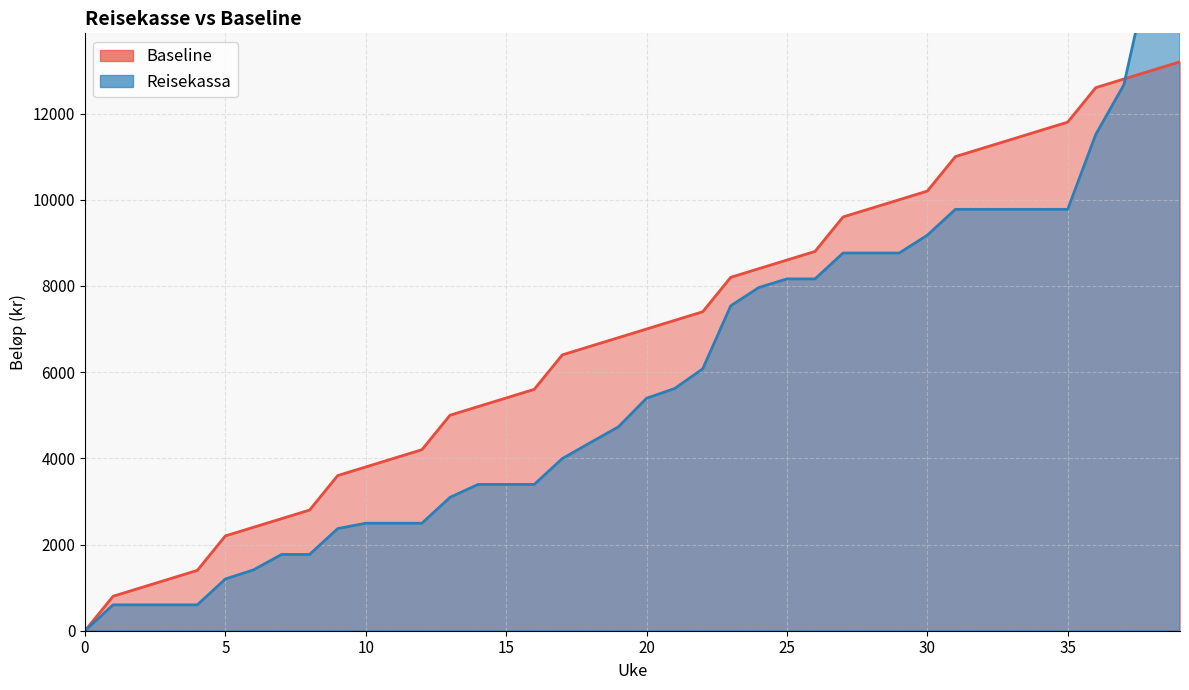

True or false: Baseline has a value of 4268.5 at 25.

False